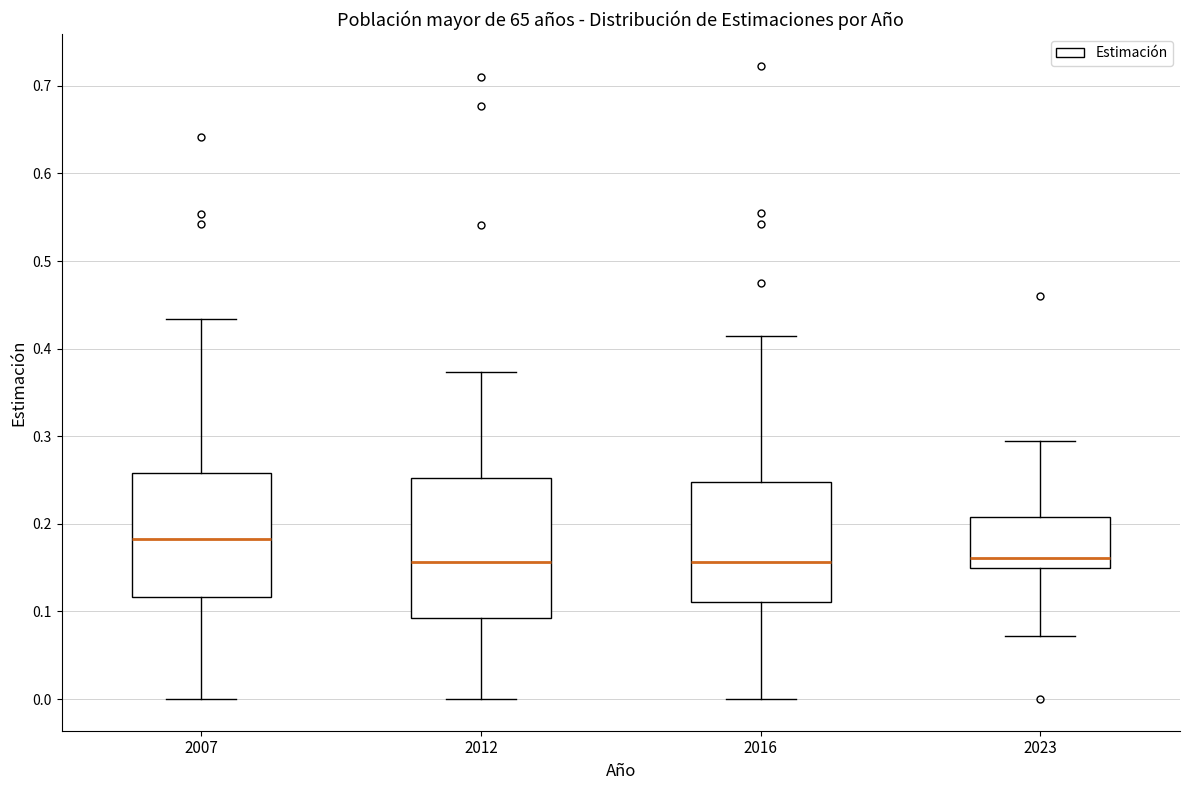

Where does the upper whisker of the box at x = 2007 end on the y-axis? The values are not printed on the chart, so give them approximately, as read against the axis.

0.43